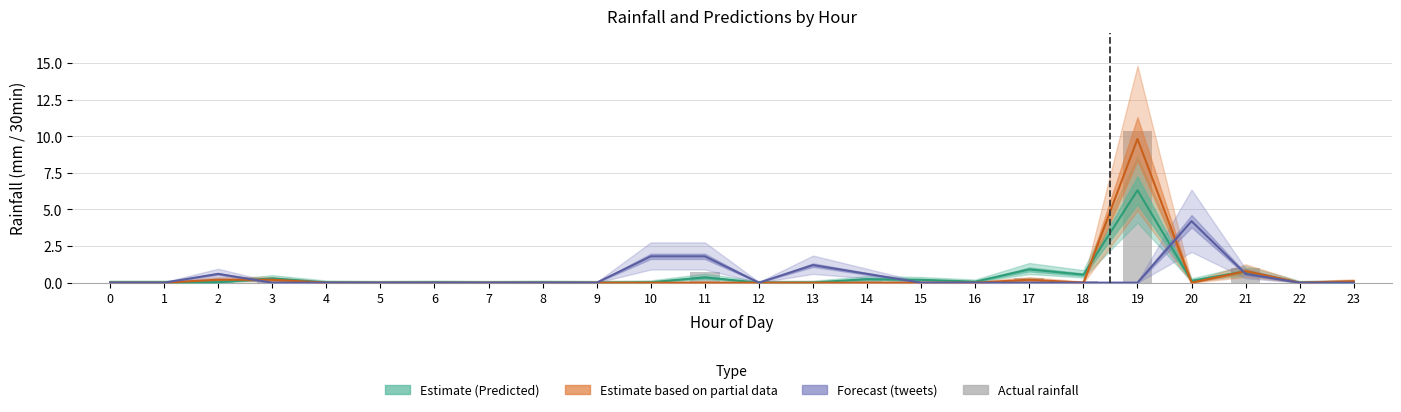

What is the sum of all rainfall (mm/30min) values?

12.9